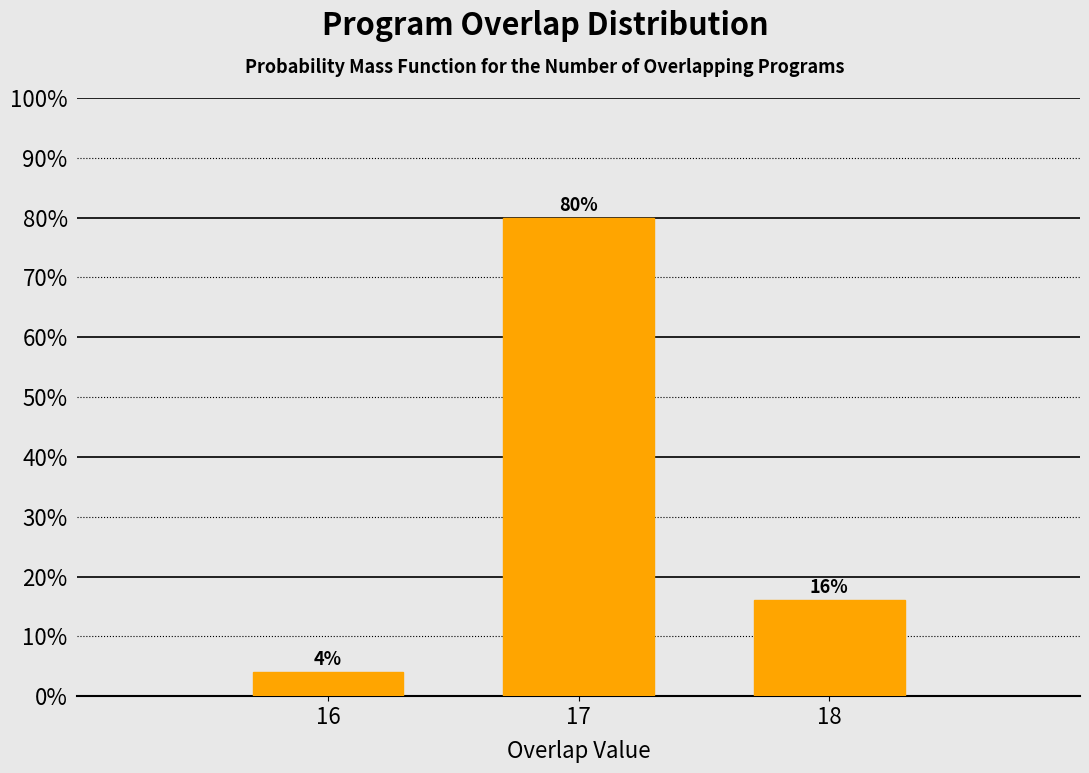

Reading left to right, extract all data points from this chart.

4	80	16